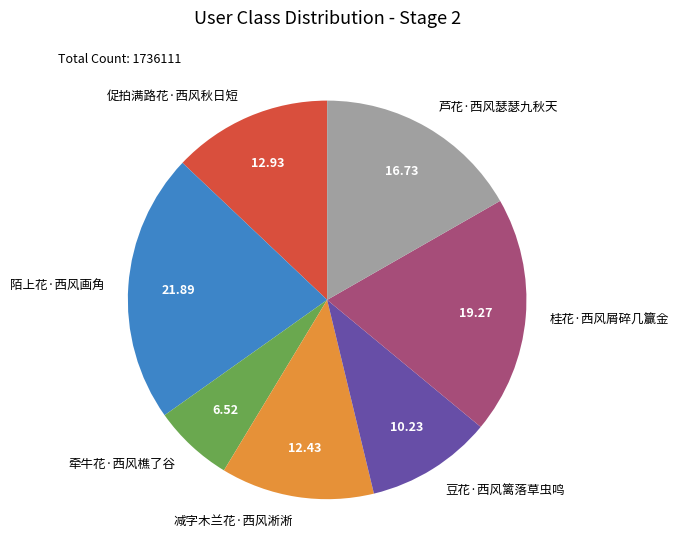

Which category has the smallest portion of the pie?

牵牛花·西风樵了谷